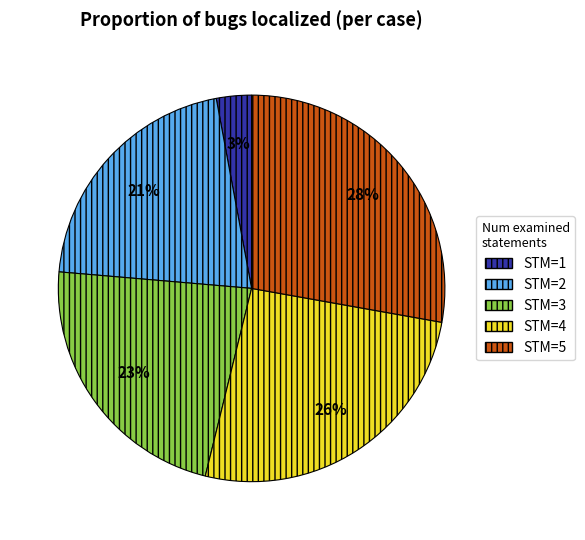

To the nearest percent, what is the average slice percentage?

20%